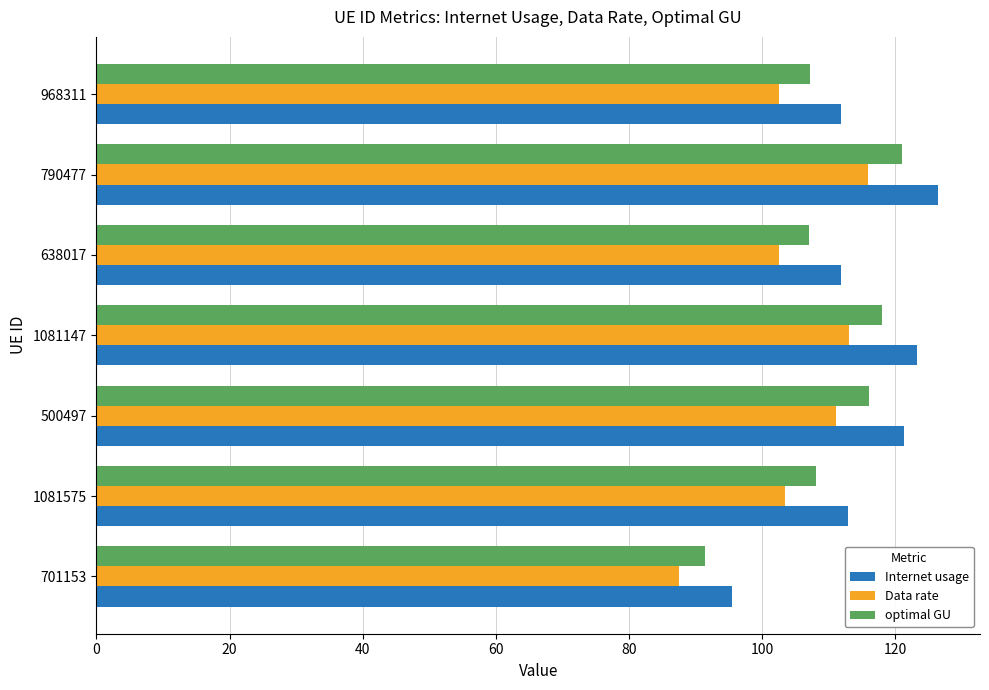

Count the number of categories in the chart.

7